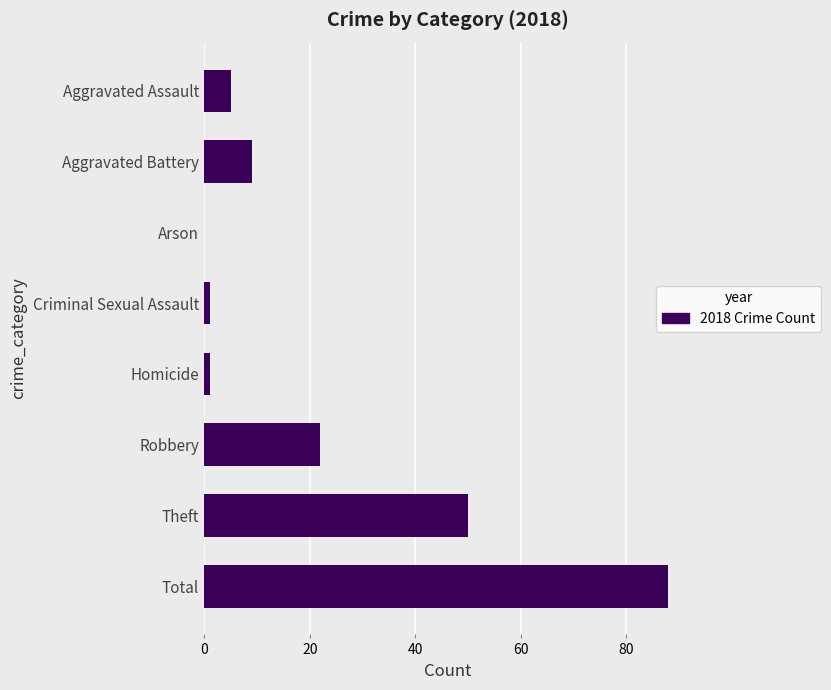

What is the sum of all values?

176